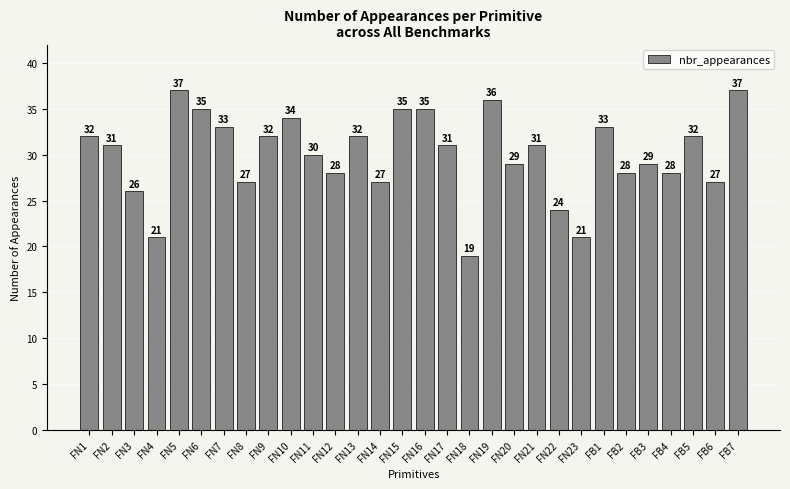

Which has a higher value, FB6 or FB5?

FB5